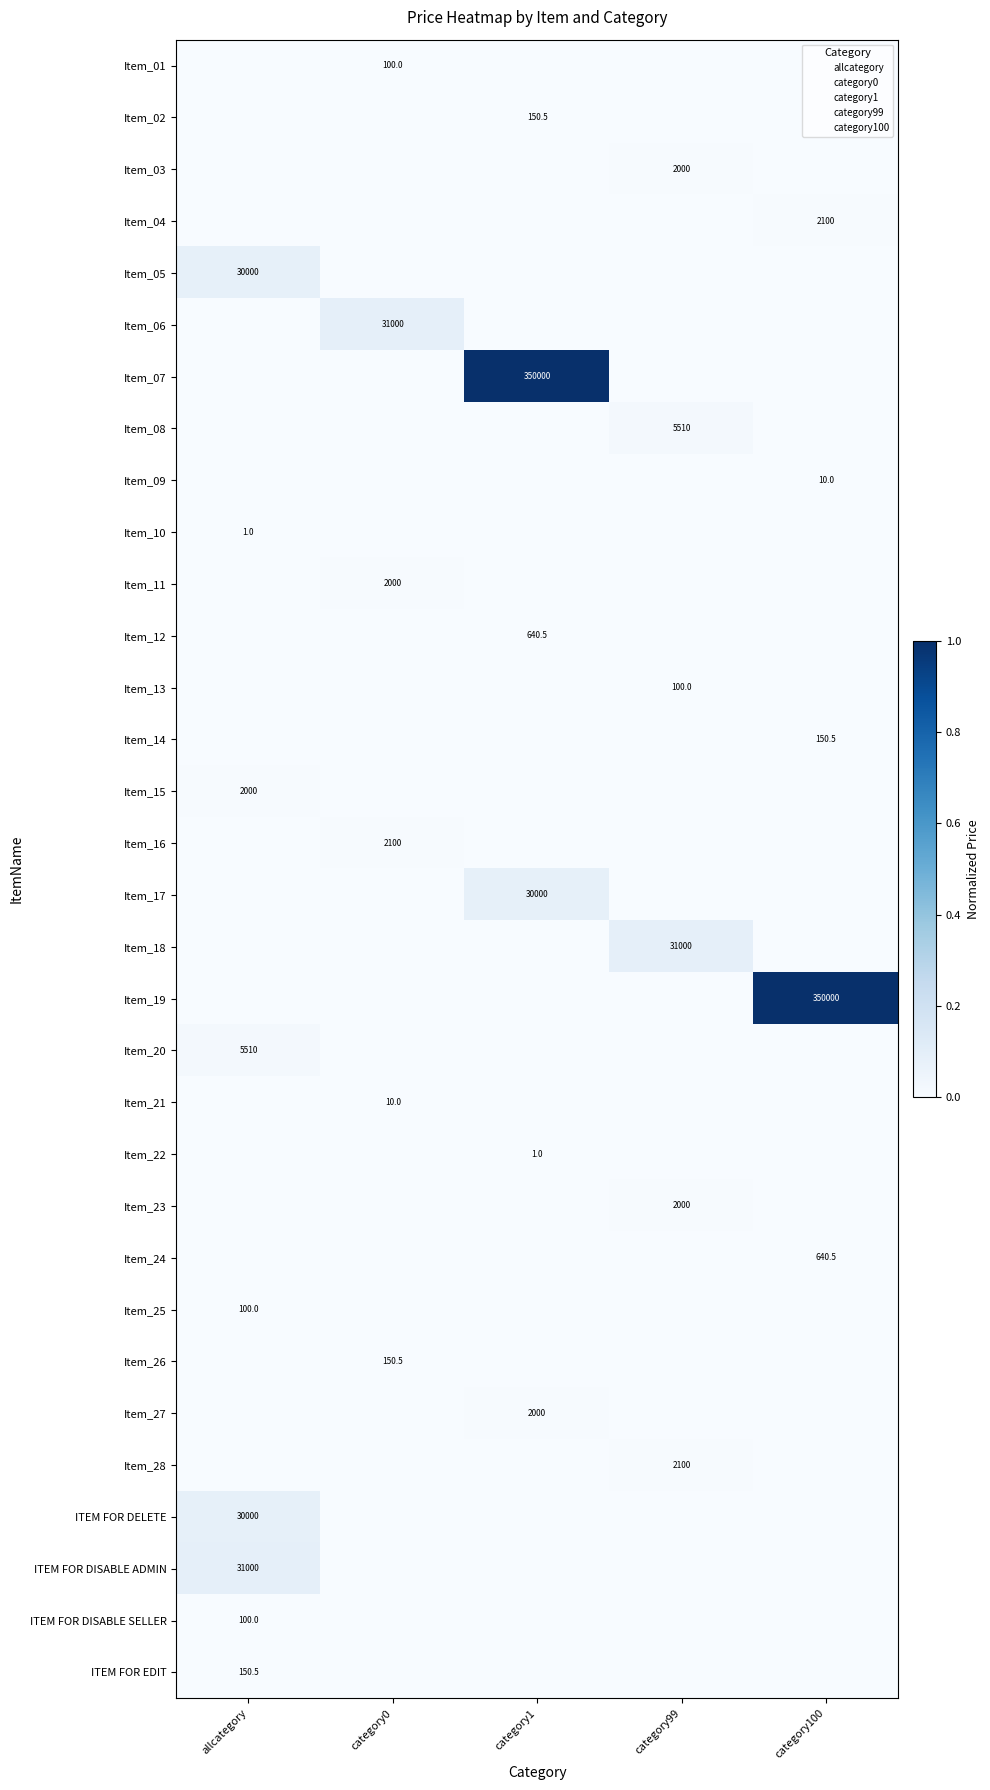

The Item_22 series shows 0.0 at category0. True or false?

True